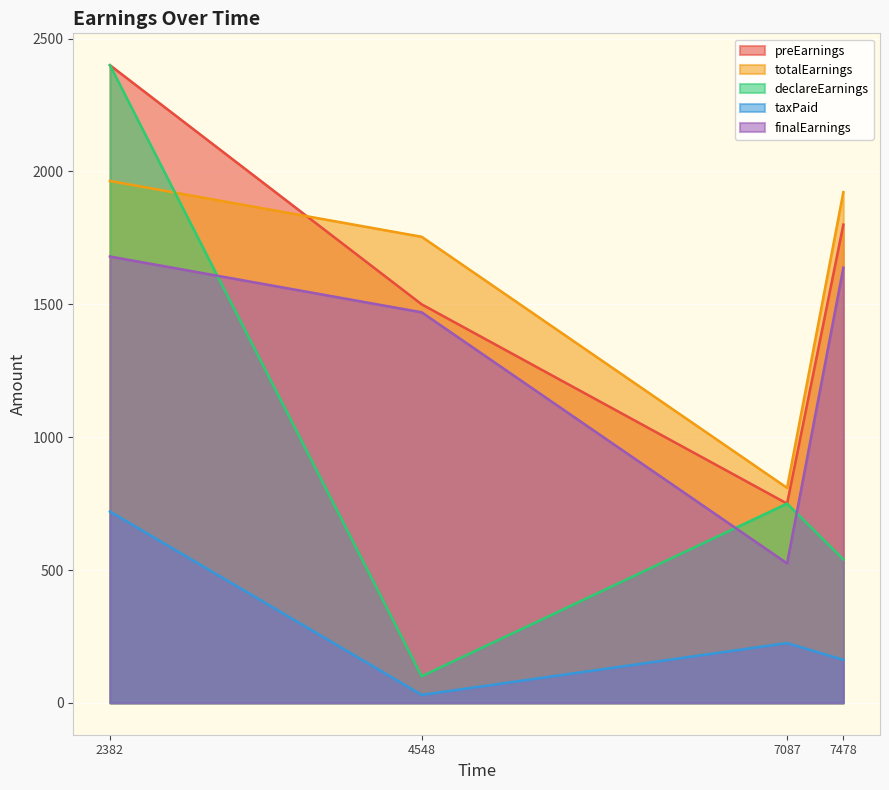

Does the chart display data point markers on the line(s)?

No